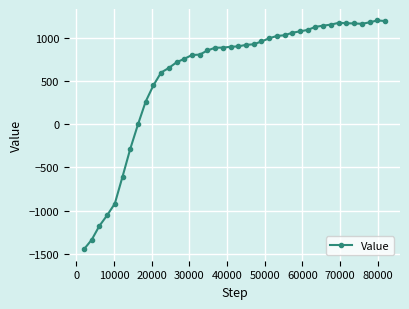

True or false: there are more than 0 points higher than both neighbors.

True